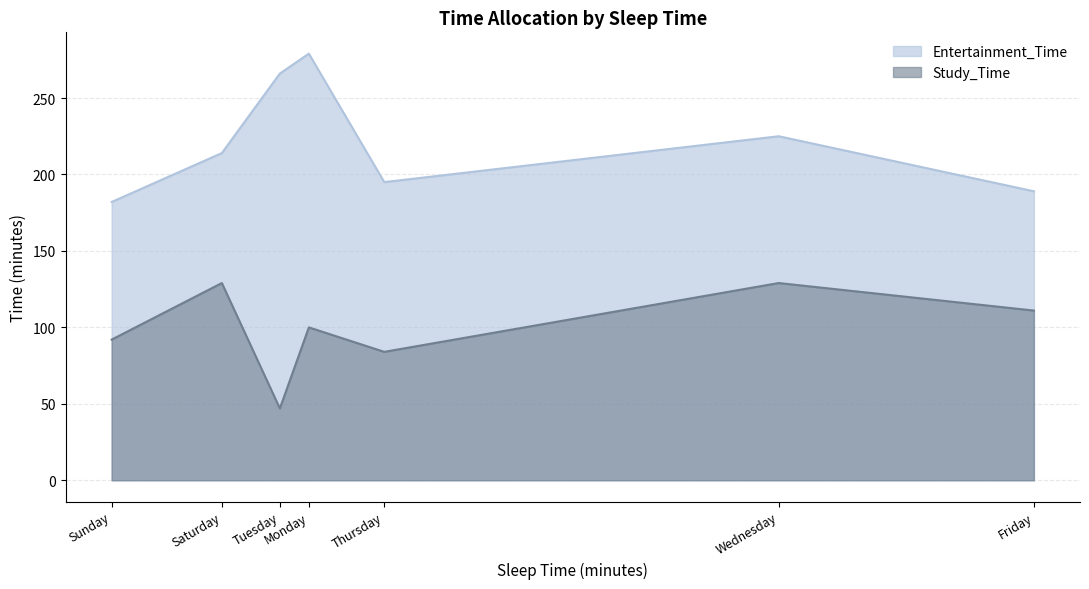

What is the sum of all Entertainment_Time values?

1550